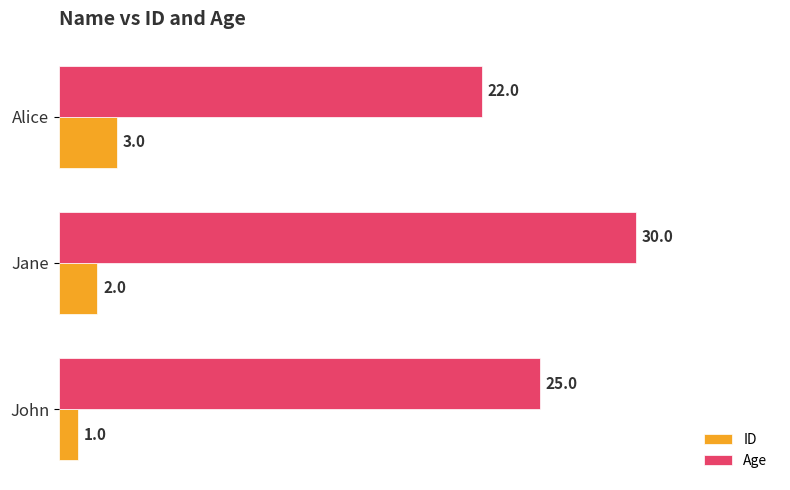

Which series changed the most between John and Jane?

Age